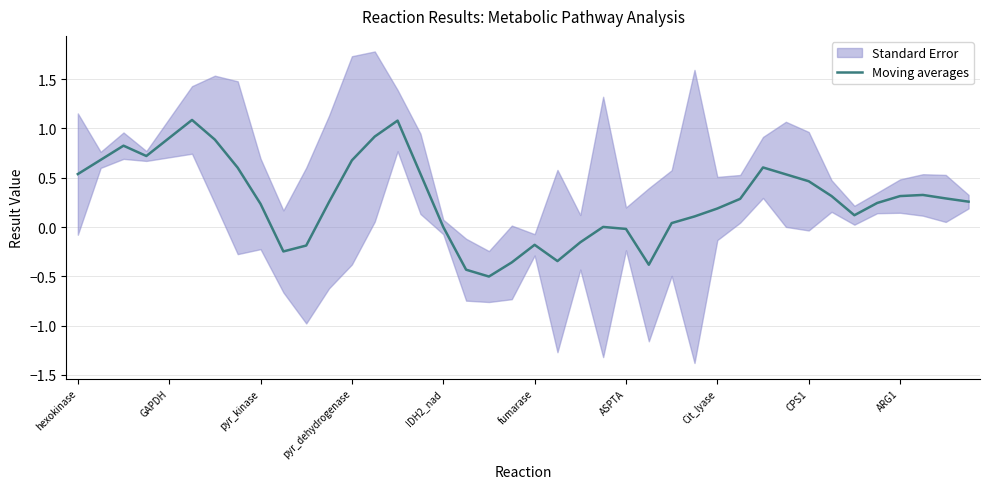

How many lines are shown in the chart?

1